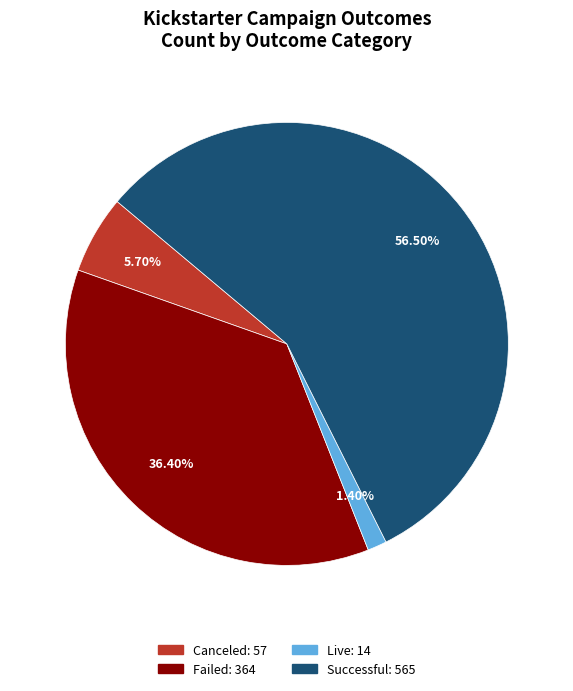

Does any single category account for the majority?

Yes